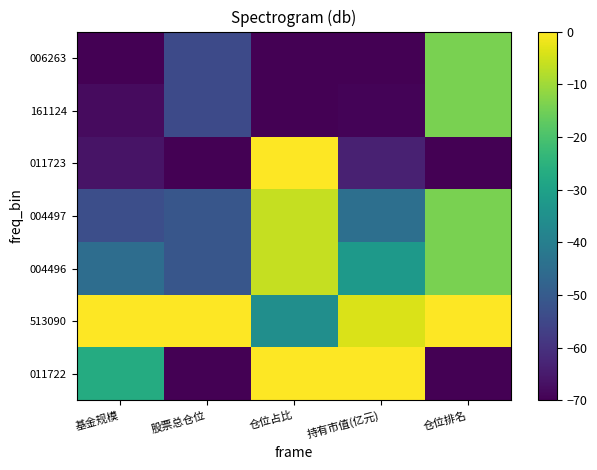

Reading right to left, what are all the values shown in this chart?

011722: 仓位排名=-70.0	持有市值(亿元)=0.0	仓位占比=0.0	股票总仓位=-70.0	基金规模=-26.9
513090: 仓位排名=0.0	持有市值(亿元)=-3.8	仓位占比=-35.5	股票总仓位=0.0	基金规模=0.0
004496: 仓位排名=-14.0	持有市值(亿元)=-32.1	仓位占比=-6.2	股票总仓位=-51.4	基金规模=-45.0
004497: 仓位排名=-14.0	持有市值(亿元)=-44.4	仓位占比=-6.2	股票总仓位=-51.4	基金规模=-53.3
011723: 仓位排名=-70.0	持有市值(亿元)=-63.5	仓位占比=0.0	股票总仓位=-70.0	基金规模=-66.4
161124: 仓位排名=-14.0	持有市值(亿元)=-69.4	仓位占比=-70.0	股票总仓位=-54.3	基金规模=-68.0
006263: 仓位排名=-14.0	持有市值(亿元)=-70.0	仓位占比=-70.0	股票总仓位=-54.3	基金规模=-70.0